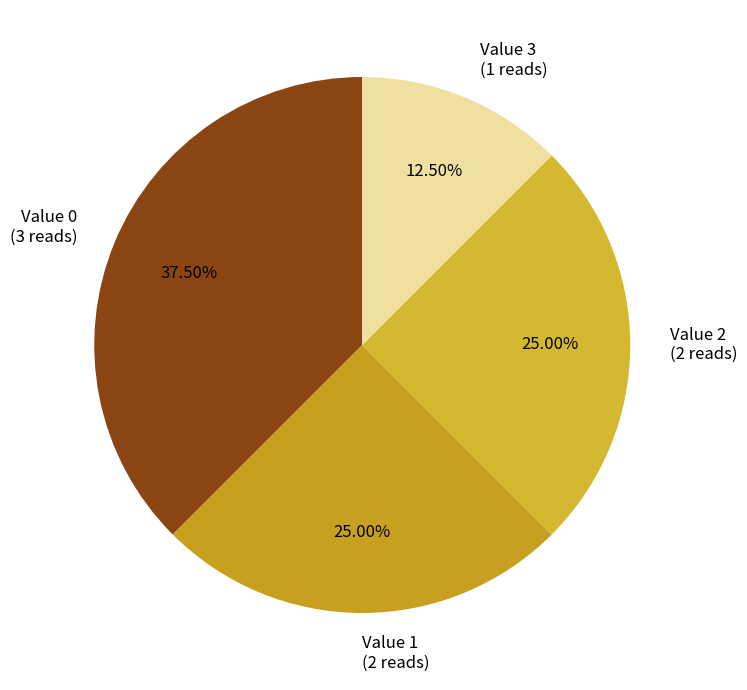

Is there any slice that represents more than half of the pie?

No